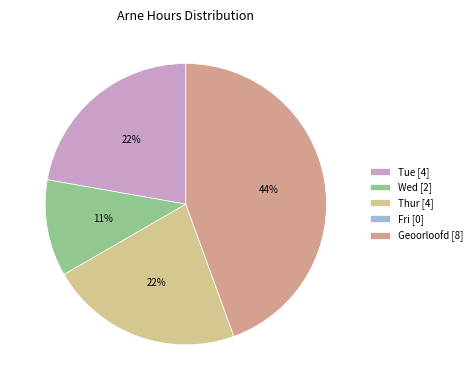

To the nearest percent, what is the average slice percentage?

20%